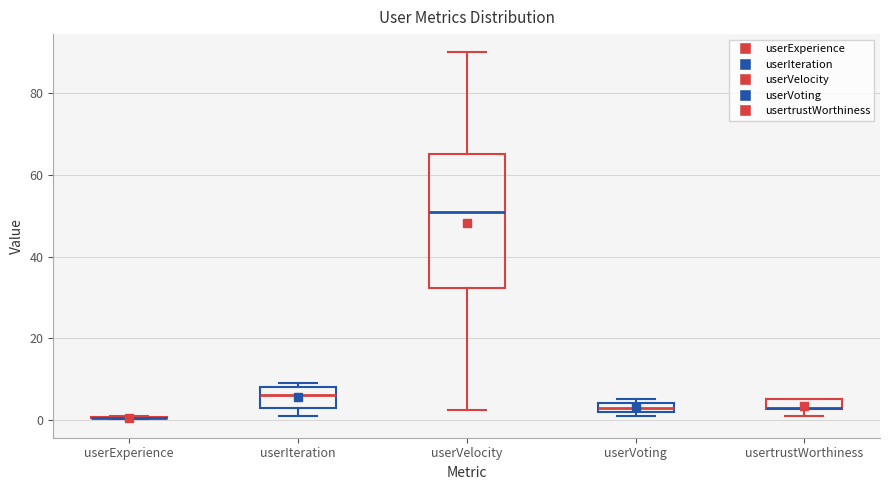

Which box is the tallest, from its lower edge to its upper edge?

userVelocity